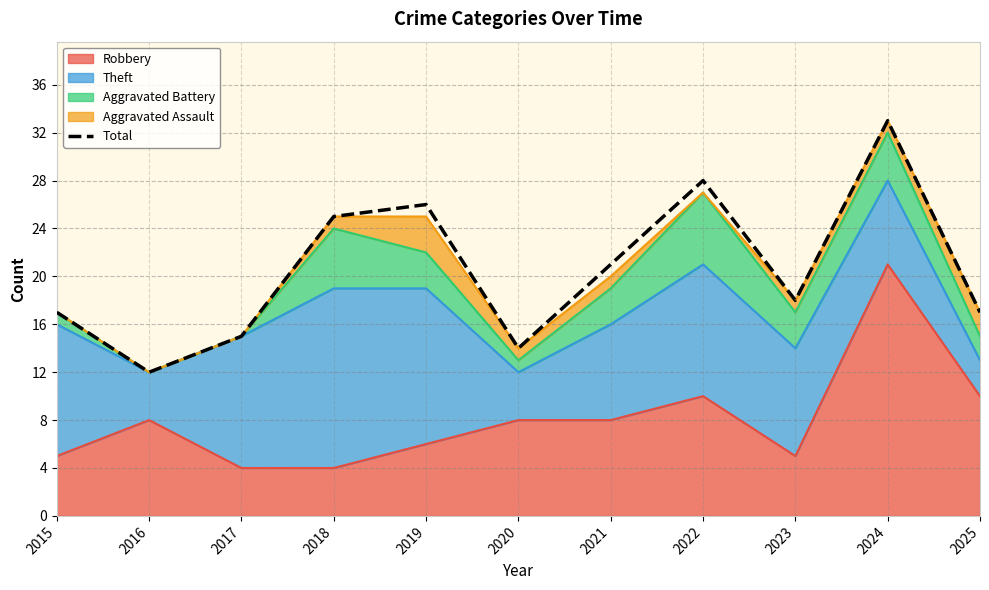

What is the sum of all values?

226